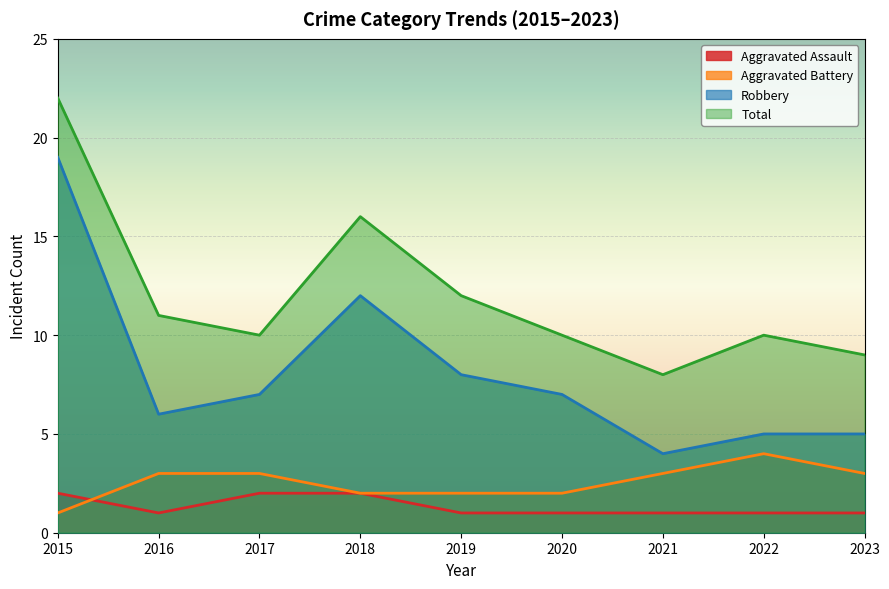

Where does the Robbery series first go above 7?

2015